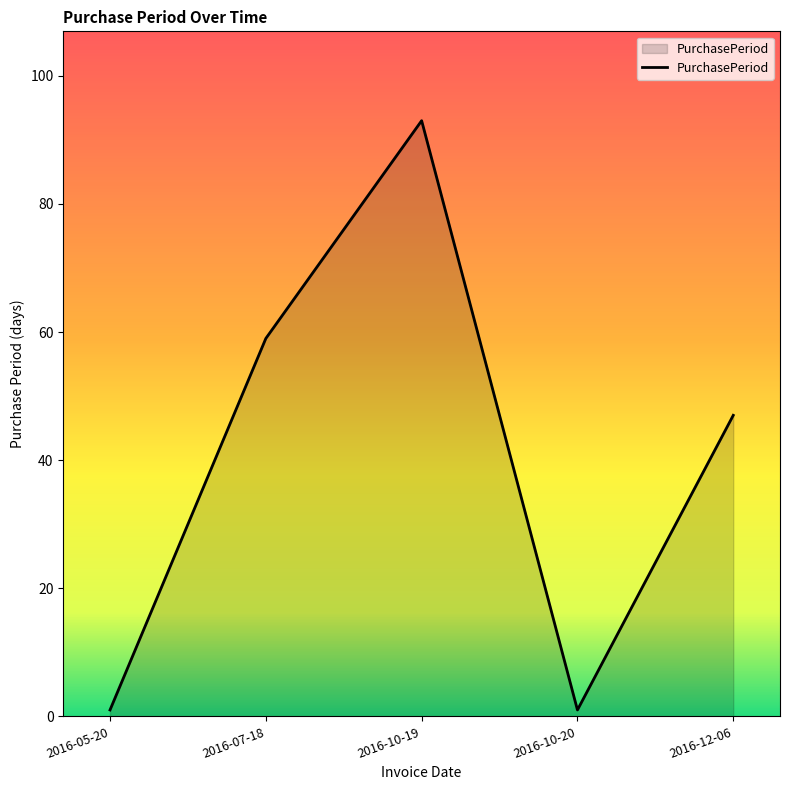

Reading right to left, transcribe all the data shown in this chart.

47	1	93	59	1